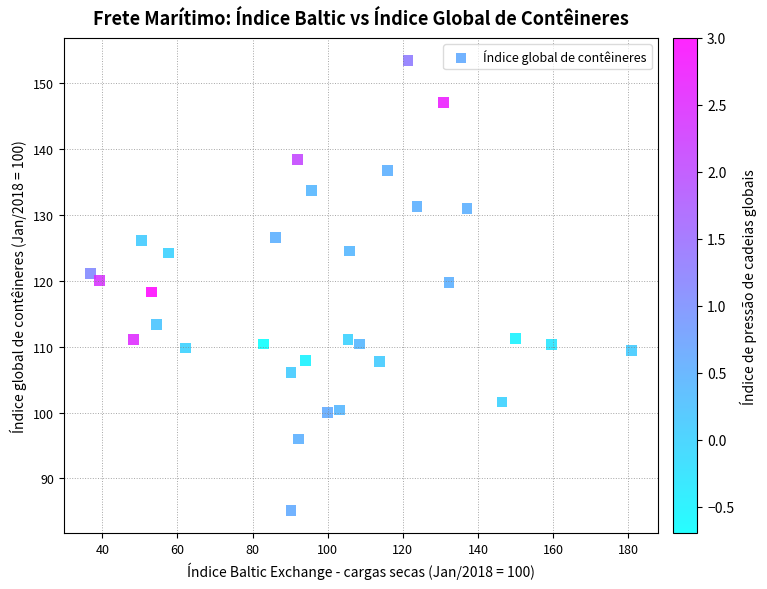

What is the range of Y values (max minus min)?

68.3